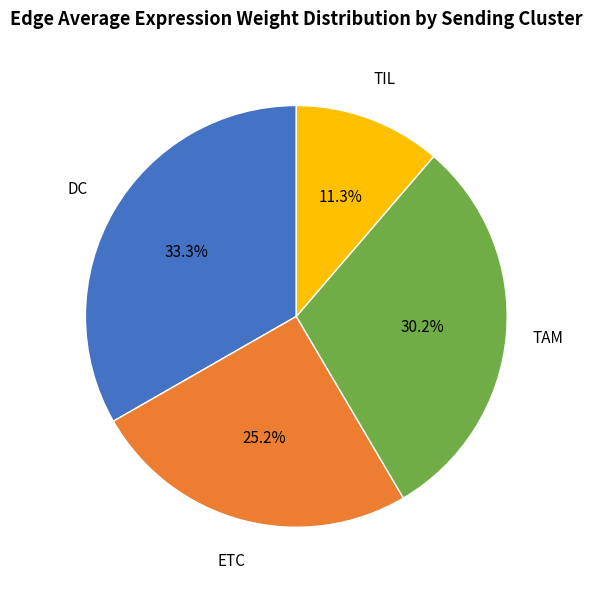

Count the number of slices in the pie.

4